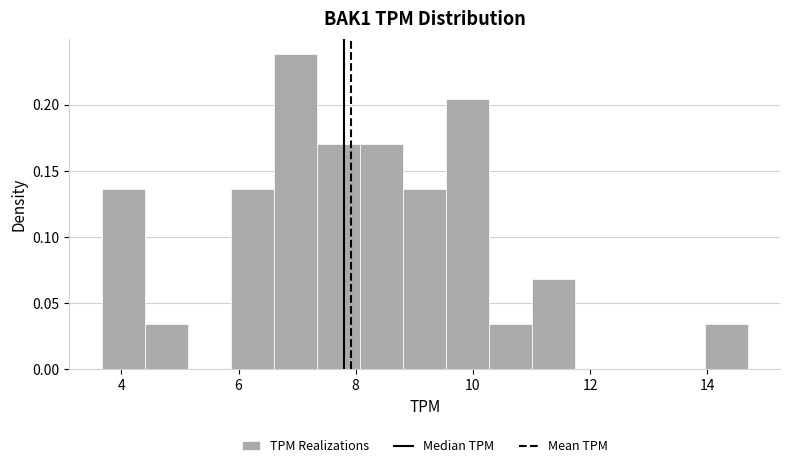

Read against the x-axis, roughly where is the centre of the tallest bar?

7.0